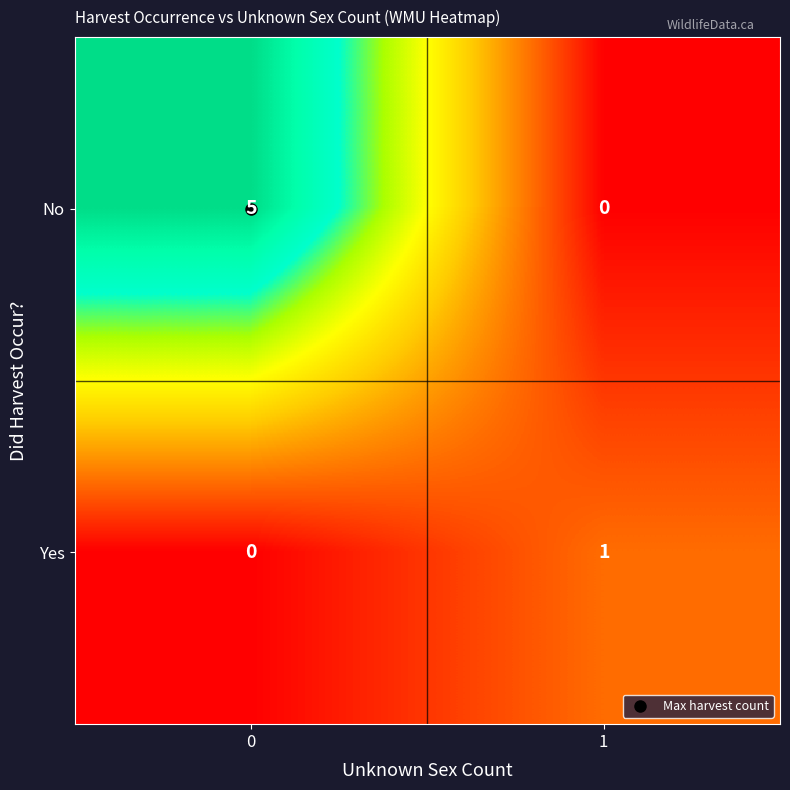

Which series has the widest spread of values?

No